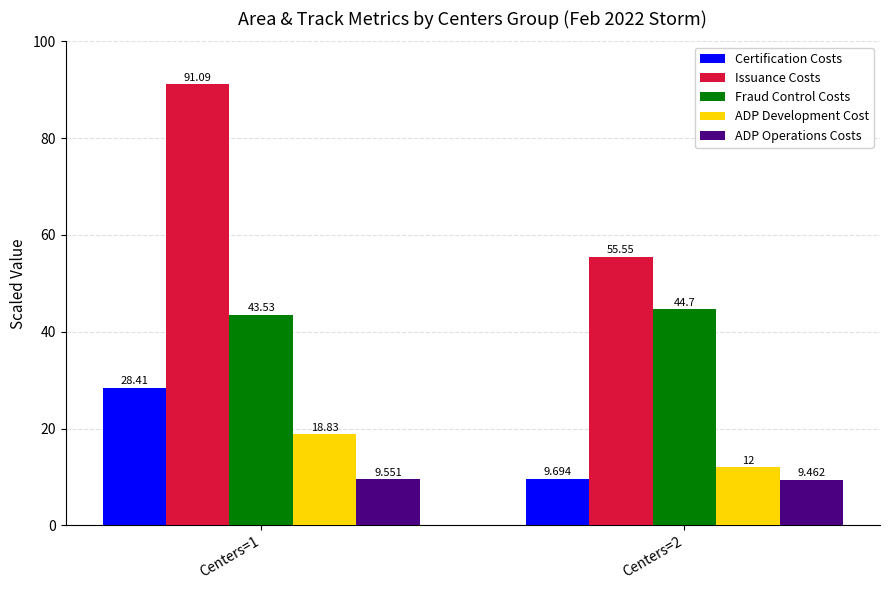

List the labels in order of ADP Operations Costs value, smallest first.

Centers=2, Centers=1